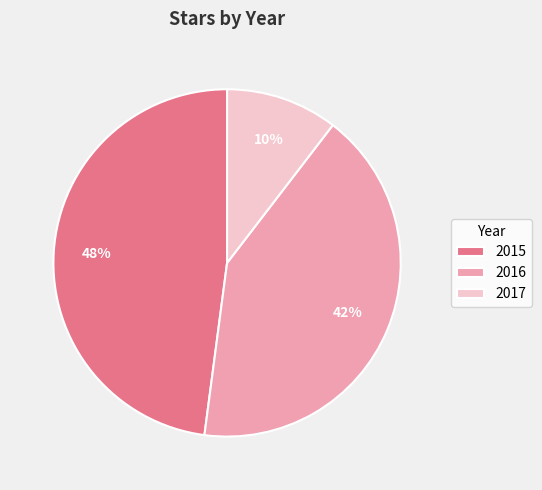

Does any single category account for the majority?

No